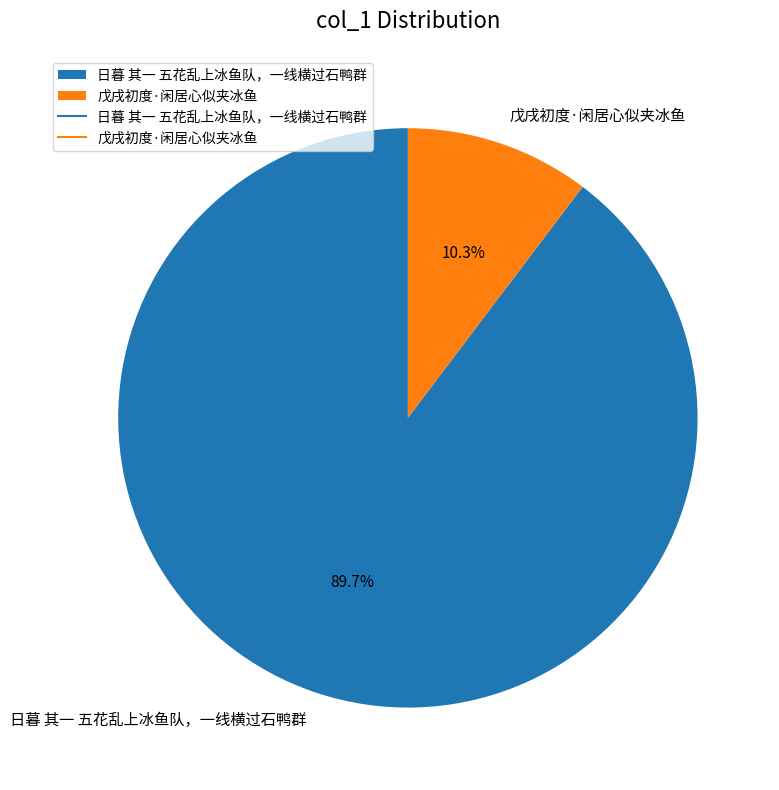

To the nearest percent, what is the combined percentage of 日暮 其一 五花乱上冰鱼队，一线横过石鸭群 and 戊戌初度·闲居心似夹冰鱼?

100%